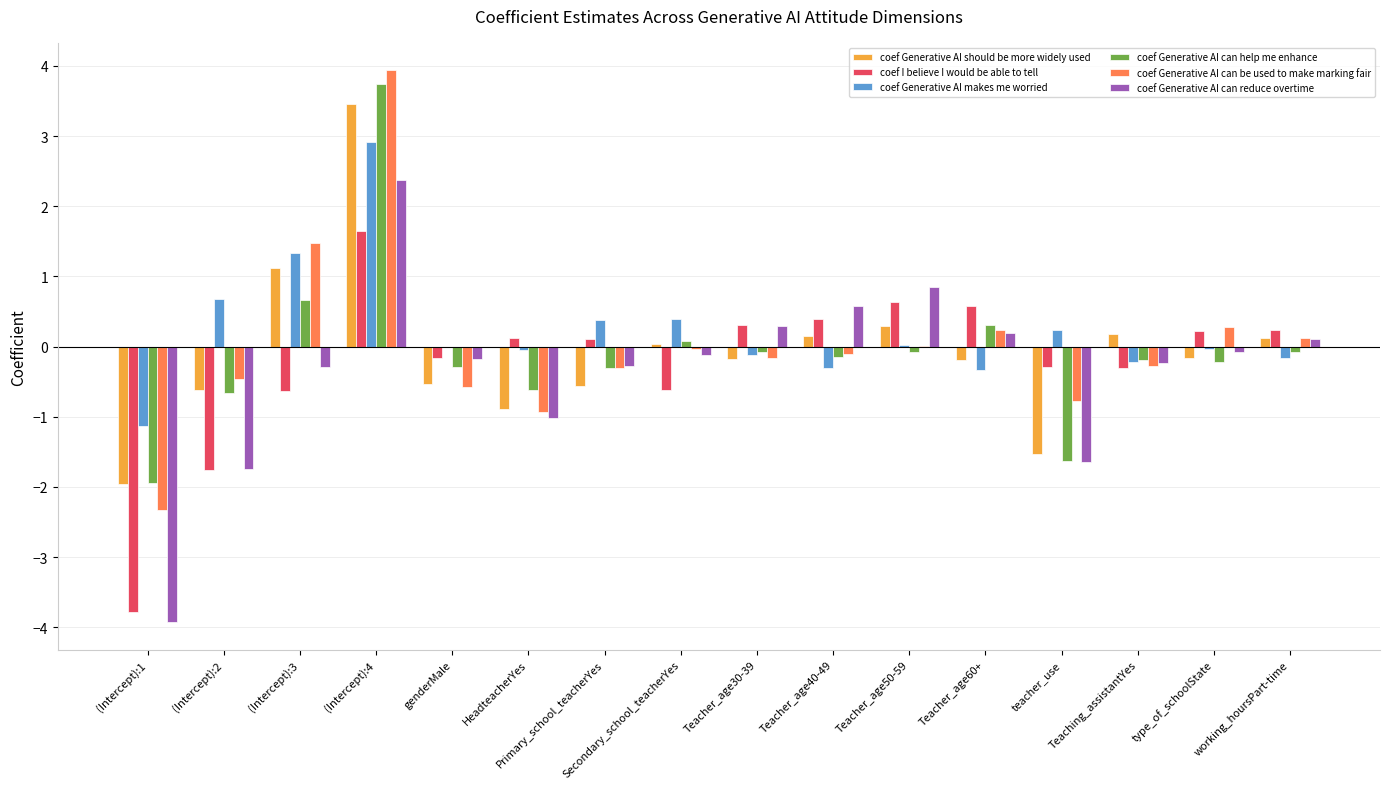

Is the value of coef Generative AI should be more widely used at Primary_school_teacherYes greater than the value of coef Generative AI can reduce overtime at type_of_schoolState?

No